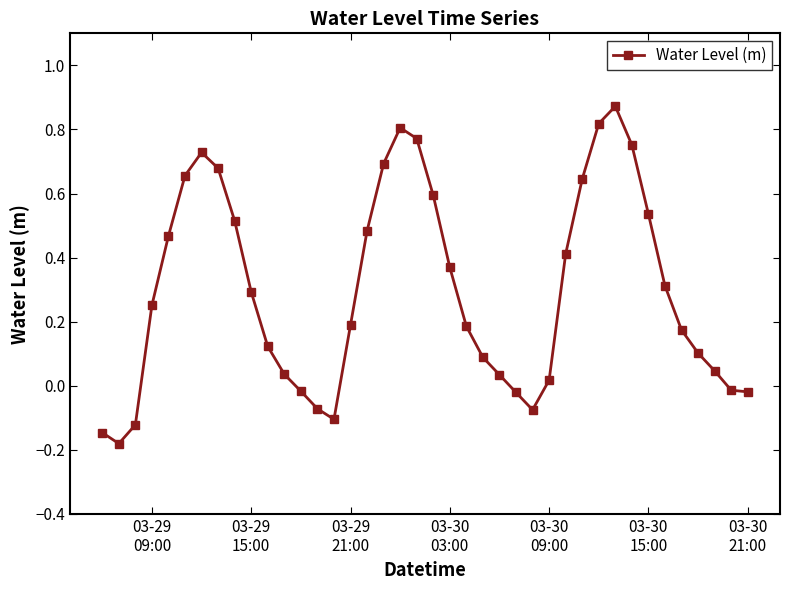

Count the number of categories in the chart.

40